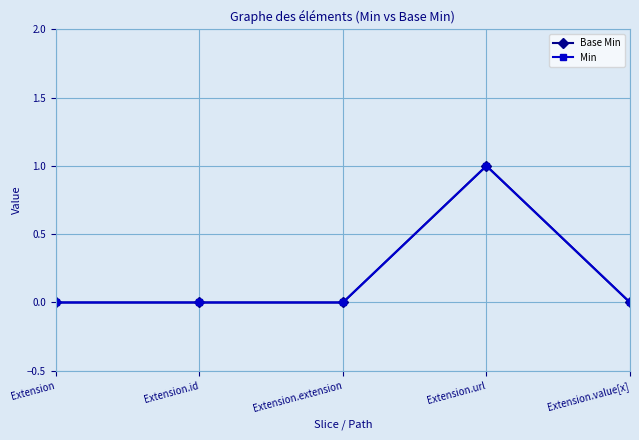

What is the label of the 4th point from the right?

Extension.id